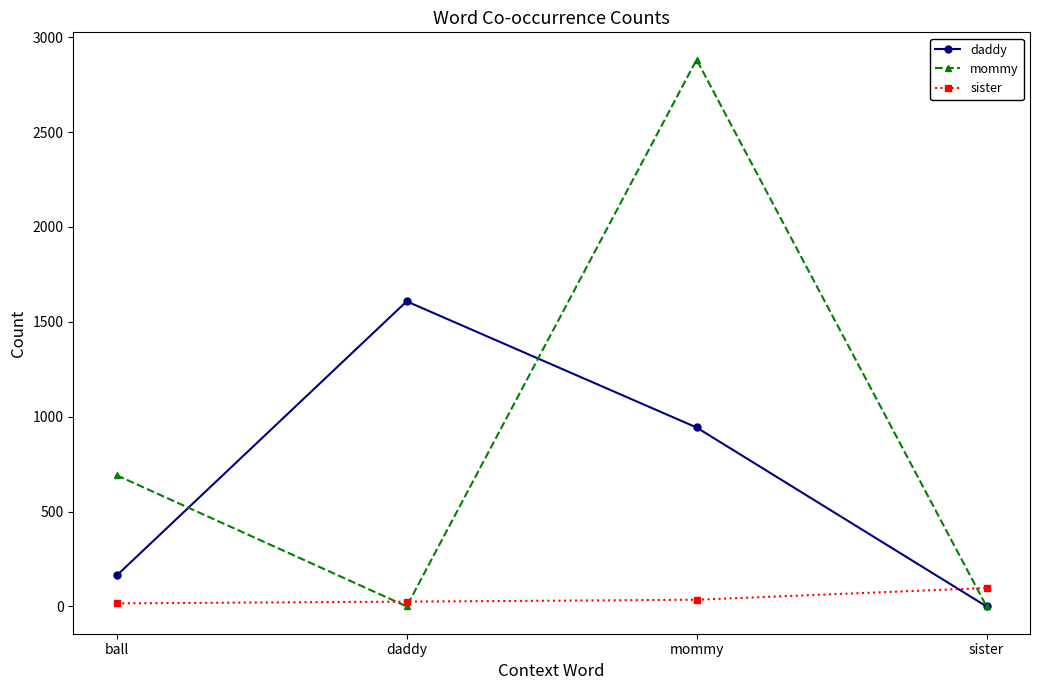

List the series in order of their overall mean, lowest first.

sister, daddy, mommy